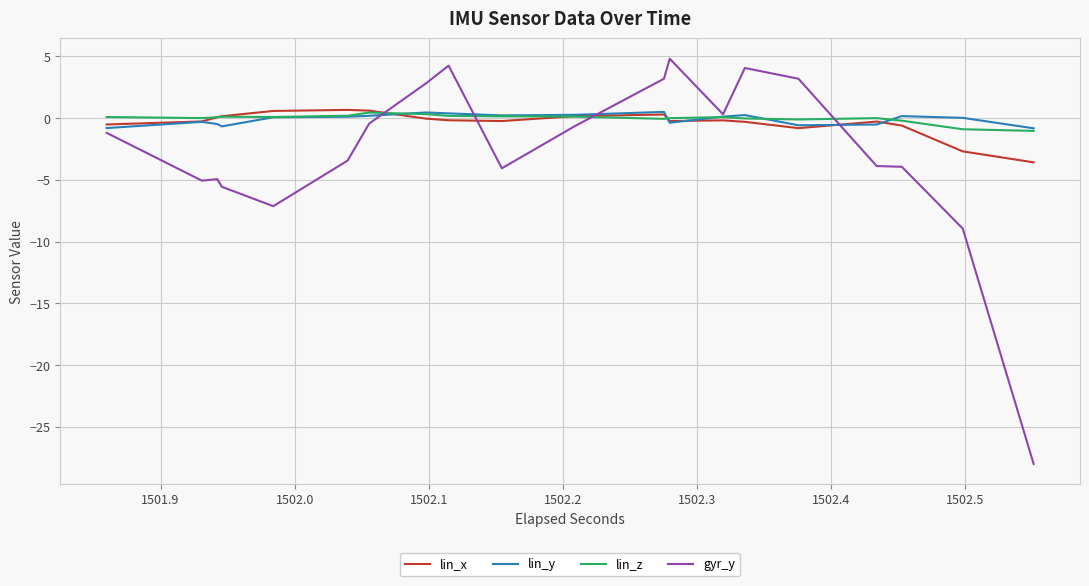

What is the smallest value displayed?

-28.0